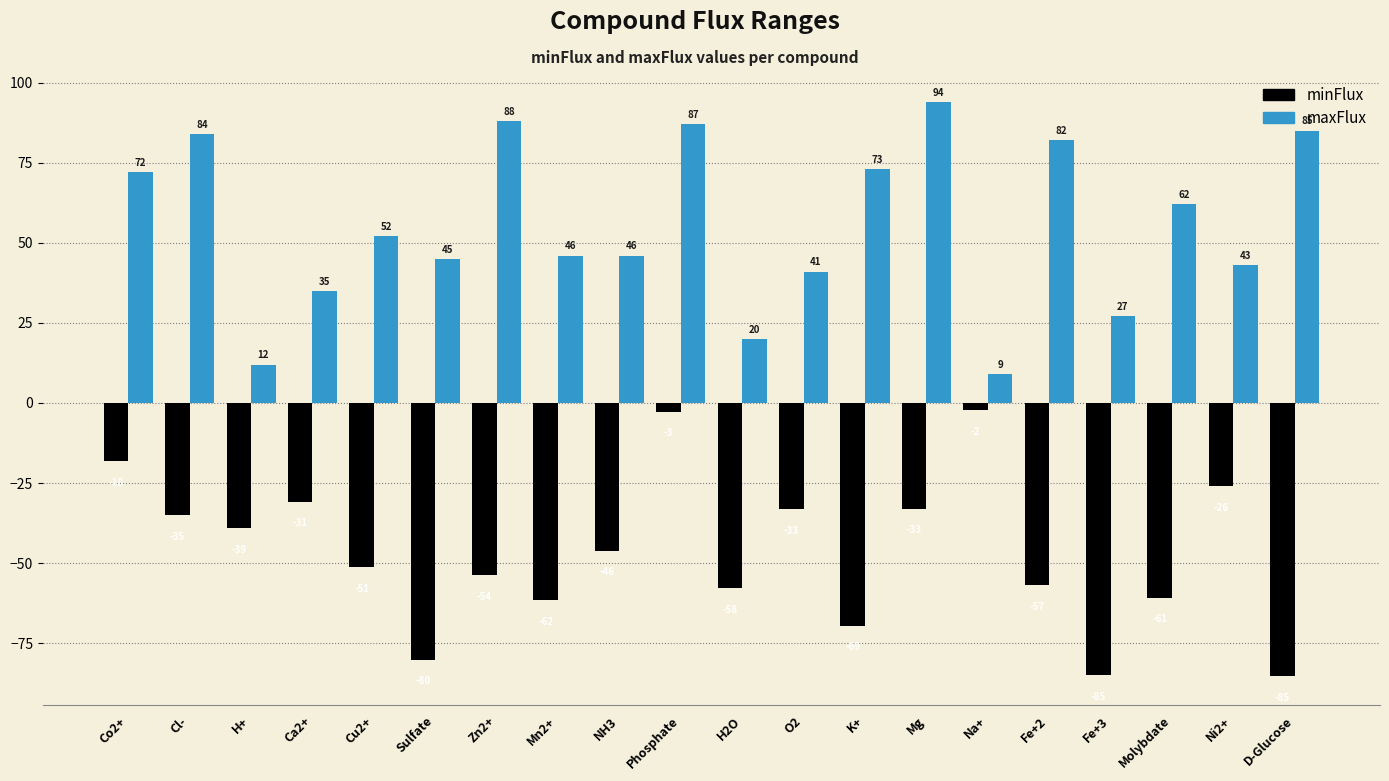

At which category is the sum across all series the highest?

Phosphate